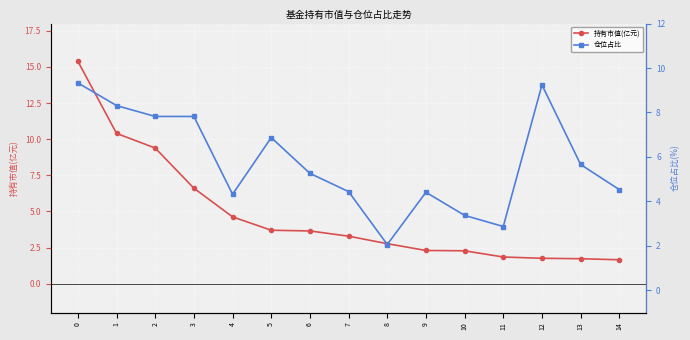

What is the approximate value of 持有市值(亿元) at 1?

10.4